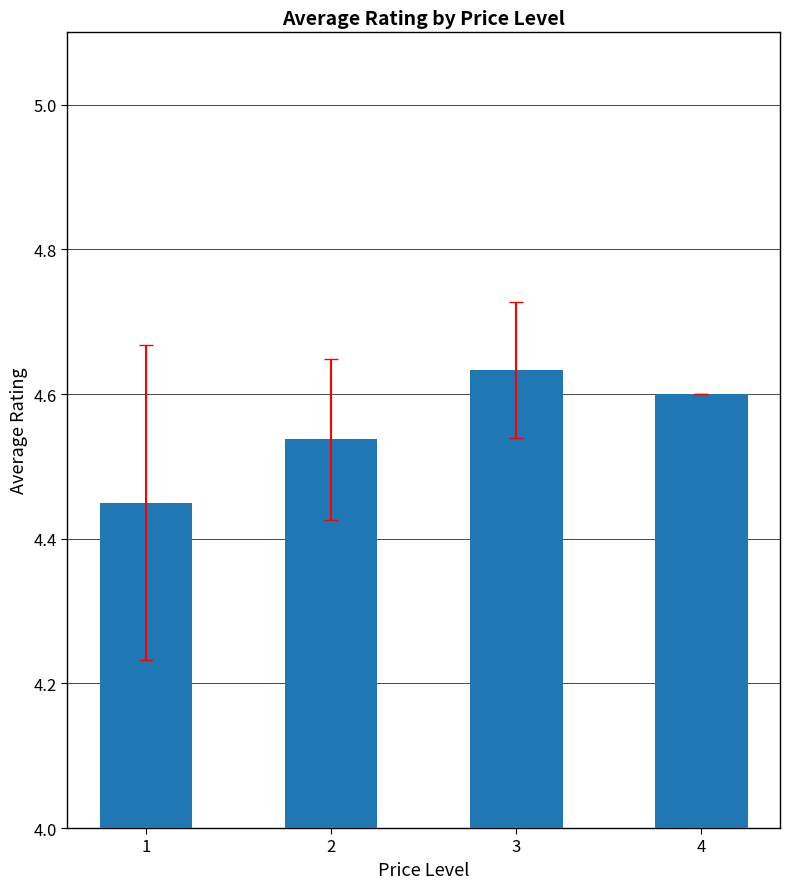

What is the sum of the values at 2 and 3?

9.2